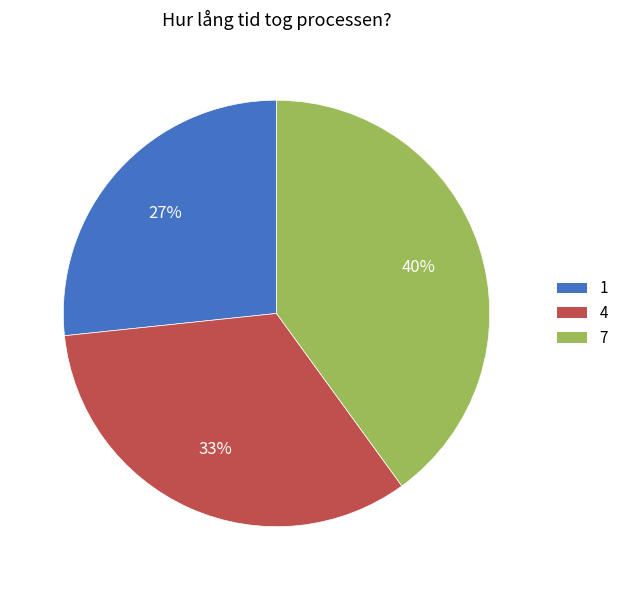

Is it true that 7 is 30% of the pie?

False